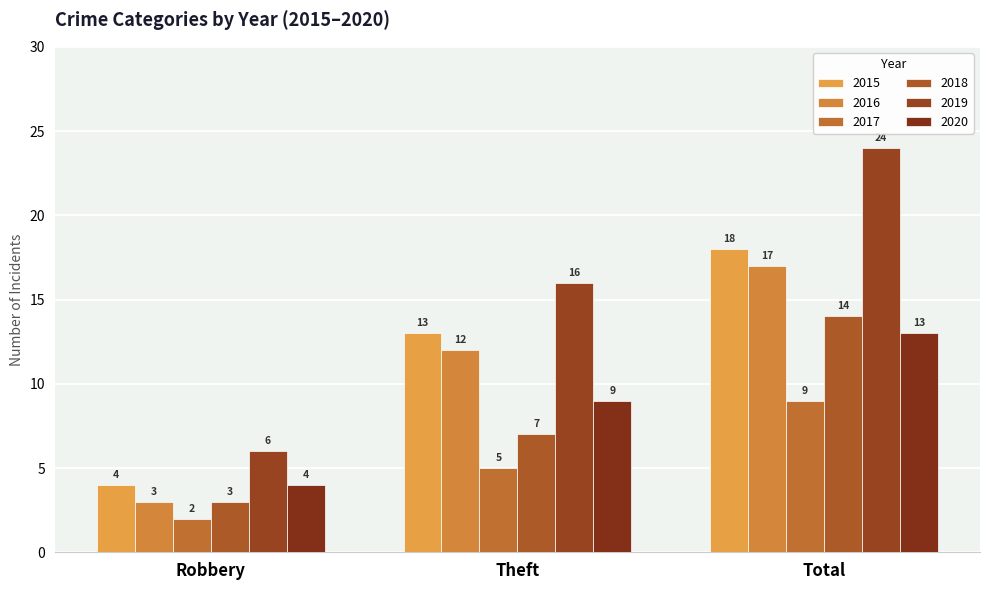

What is the value of the 2019 bar at the 1st from the left?

6